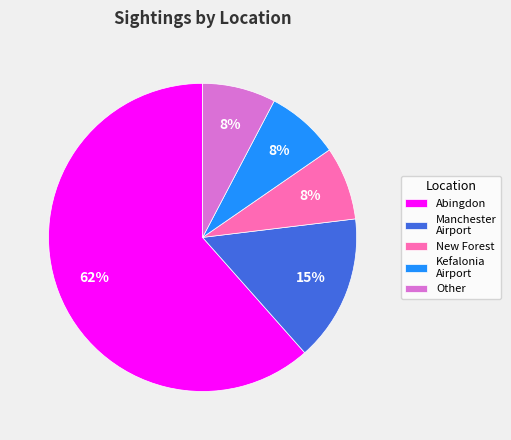

How many slices are in this pie chart?

5